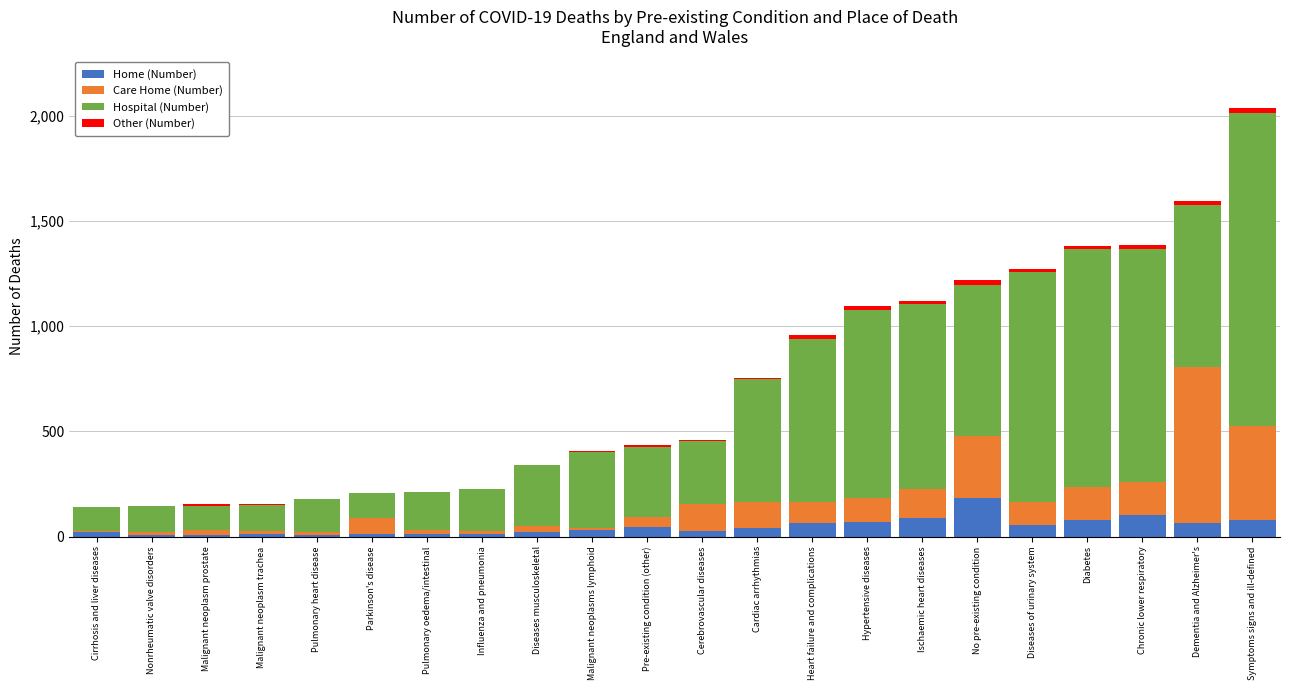

What is the sum of all Home (Number) values?

1046